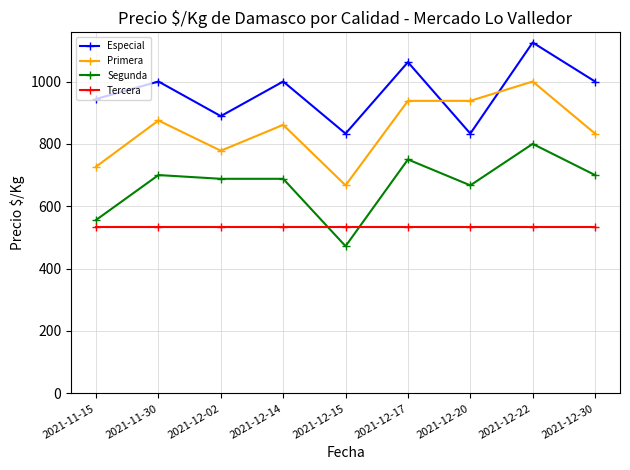

List the series in order of their peak value, lowest first.

Tercera, Segunda, Primera, Especial